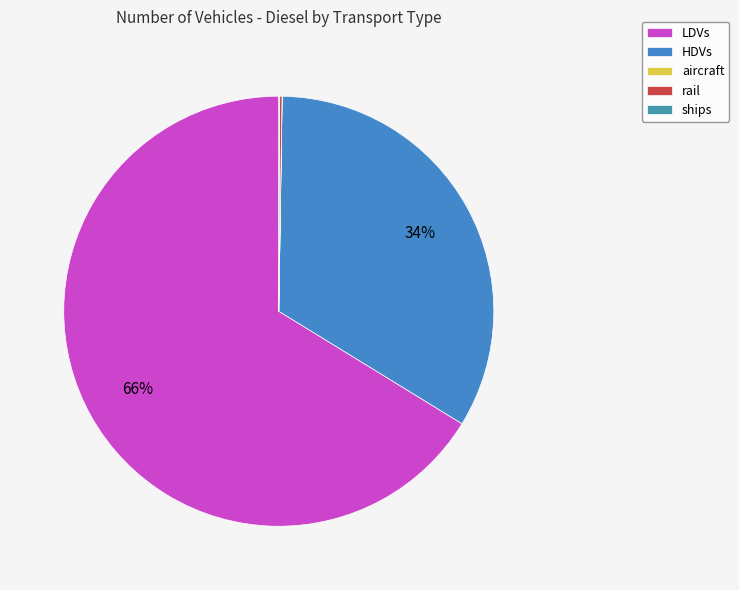

Which slice is the largest?

LDVs